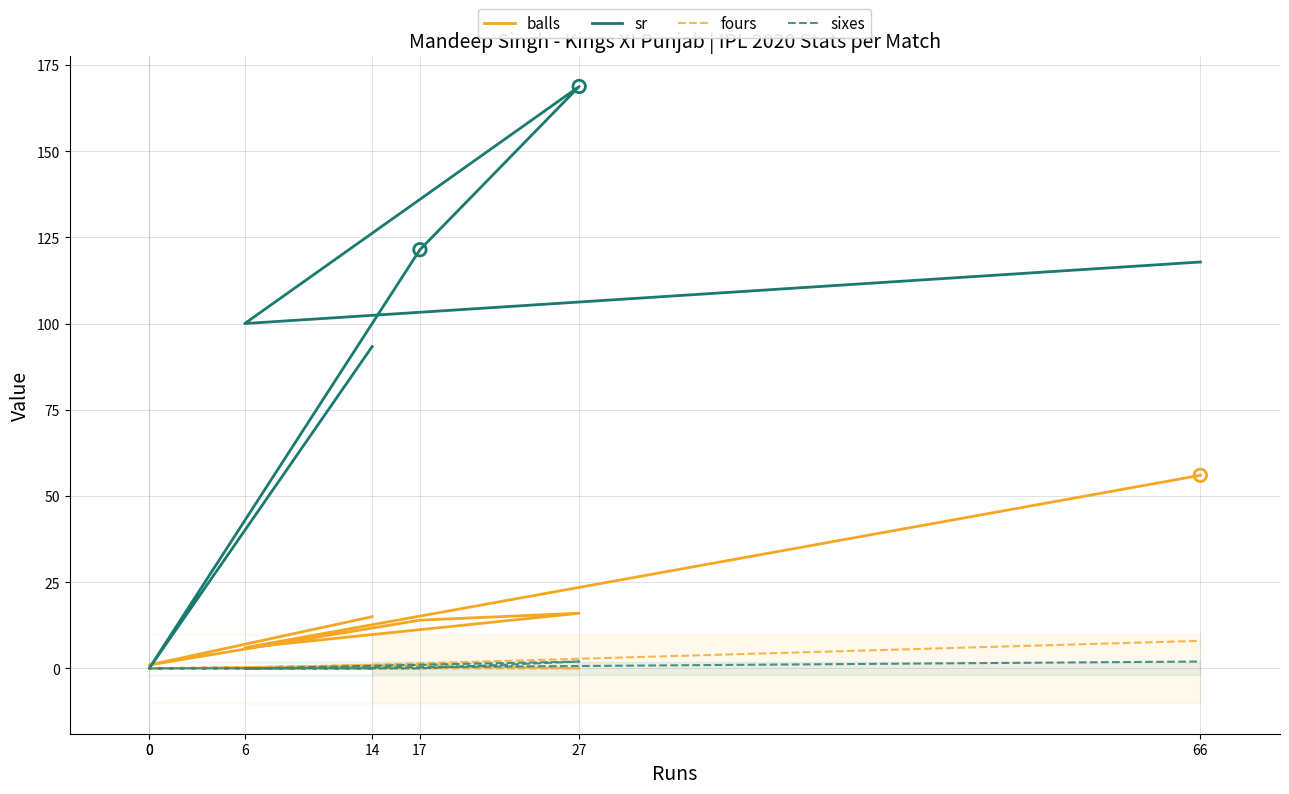

Which series contains the lowest Y value?

sr